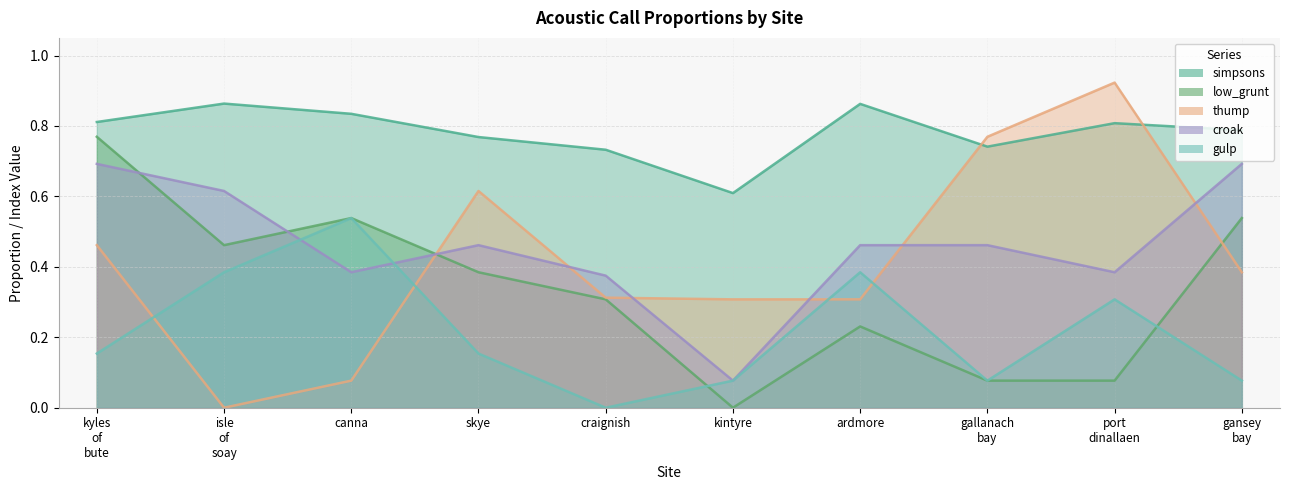

The value of gulp at port dinallaen is 0.3. True or false?

True